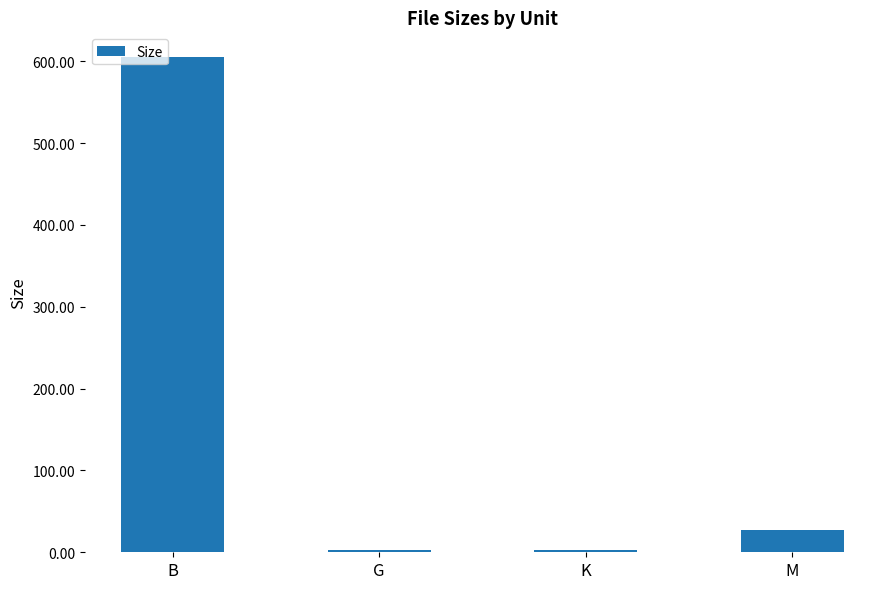

What is the label of the 3rd bar from the left?

K